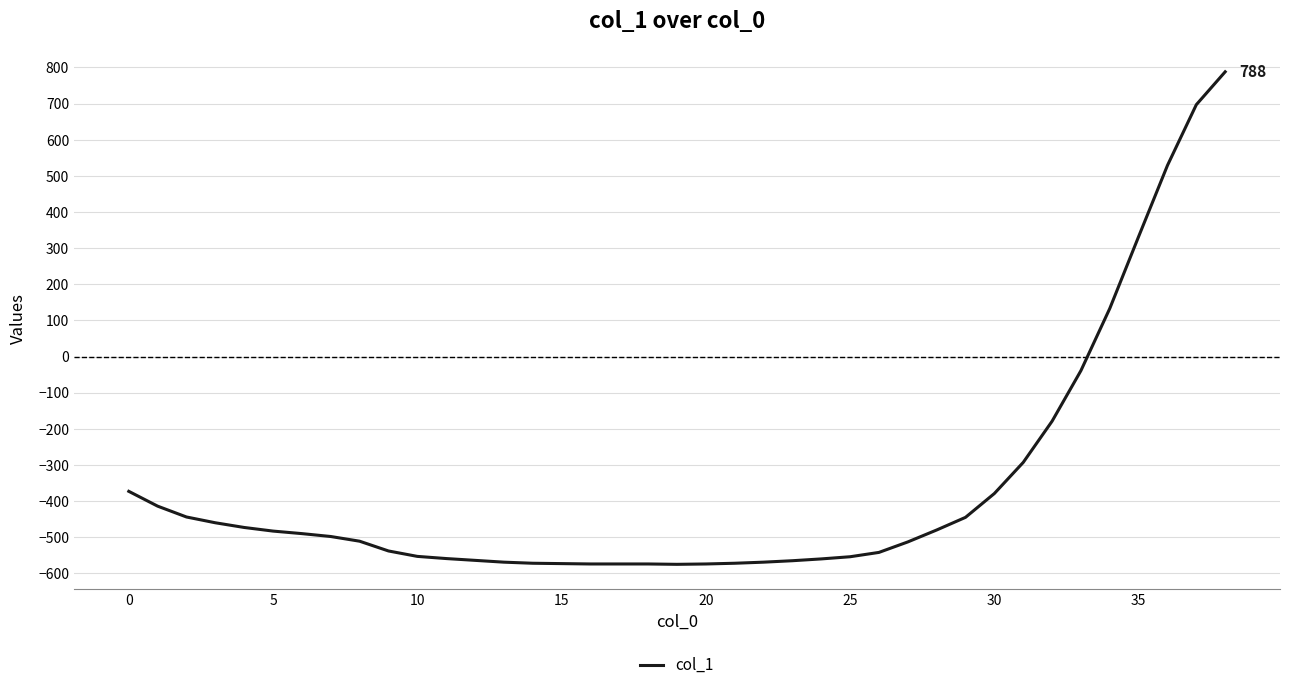

What is the minimum value shown in the chart?

-575